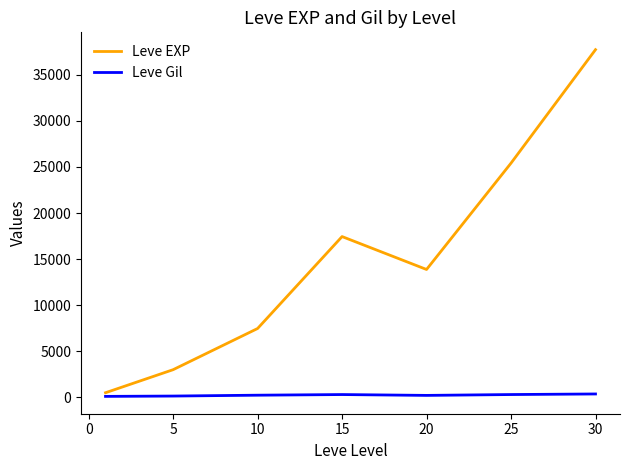

Which series has the widest spread of values?

Leve EXP